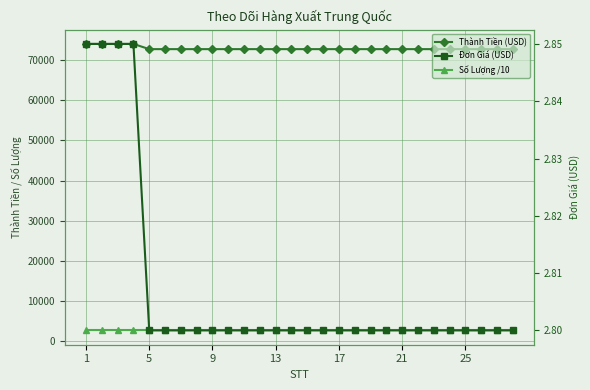

Which series changed the most between 21 and 24?

Thành Tiền (USD)